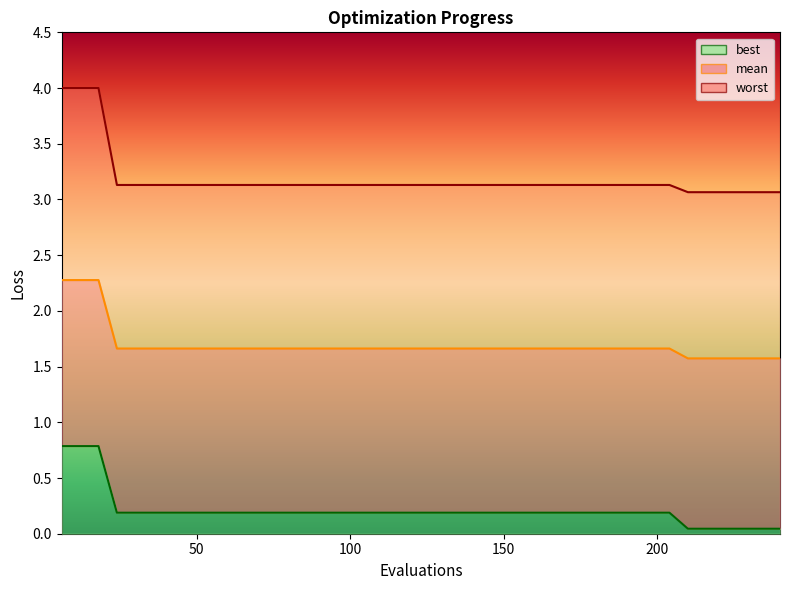

At which category does the chart reach its peak across all series?

6